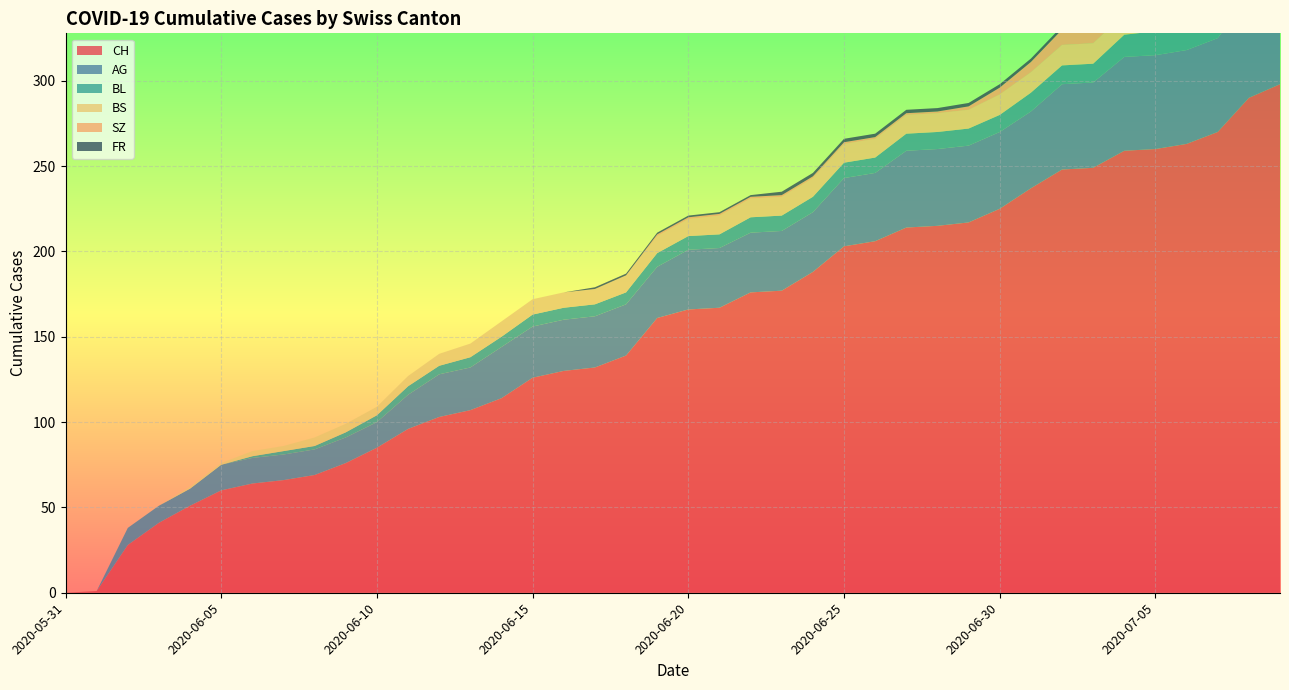

Reading left to right, extract all data points from this chart.

CH: 2020-05-31=0	2020-06-01=1	2020-06-02=28	2020-06-03=41	2020-06-04=51	2020-06-05=60	2020-06-06=64	2020-06-07=66	2020-06-08=69	2020-06-09=76	2020-06-10=85	2020-06-11=96	2020-06-12=103	2020-06-13=107	2020-06-14=114	2020-06-15=126	2020-06-16=130	2020-06-17=132	2020-06-18=139	2020-06-19=161	2020-06-20=166	2020-06-21=167	2020-06-22=176	2020-06-23=177	2020-06-24=188	2020-06-25=203	2020-06-26=206	2020-06-27=214	2020-06-28=215	2020-06-29=217	2020-06-30=225	2020-07-01=237	2020-07-02=248	2020-07-03=249	2020-07-04=259	2020-07-05=260	2020-07-06=263	2020-07-07=270	2020-07-08=290	2020-07-09=298
AG: 2020-05-31=0	2020-06-01=0	2020-06-02=10	2020-06-03=10	2020-06-04=10	2020-06-05=15	2020-06-06=15	2020-06-07=15	2020-06-08=15	2020-06-09=15	2020-06-10=15	2020-06-11=20	2020-06-12=25	2020-06-13=25	2020-06-14=30	2020-06-15=30	2020-06-16=30	2020-06-17=30	2020-06-18=30	2020-06-19=30	2020-06-20=35	2020-06-21=35	2020-06-22=35	2020-06-23=35	2020-06-24=35	2020-06-25=40	2020-06-26=40	2020-06-27=45	2020-06-28=45	2020-06-29=45	2020-06-30=45	2020-07-01=45	2020-07-02=50	2020-07-03=50	2020-07-04=55	2020-07-05=55	2020-07-06=55	2020-07-07=55	2020-07-08=60	2020-07-09=65
BL: 2020-05-31=0	2020-06-01=0	2020-06-02=0	2020-06-03=0	2020-06-04=0	2020-06-05=0	2020-06-06=1	2020-06-07=2	2020-06-08=2	2020-06-09=3	2020-06-10=4	2020-06-11=5	2020-06-12=5	2020-06-13=6	2020-06-14=6	2020-06-15=7	2020-06-16=7	2020-06-17=7	2020-06-18=7	2020-06-19=8	2020-06-20=8	2020-06-21=8	2020-06-22=9	2020-06-23=9	2020-06-24=9	2020-06-25=9	2020-06-26=9	2020-06-27=10	2020-06-28=10	2020-06-29=10	2020-06-30=10	2020-07-01=11	2020-07-02=11	2020-07-03=11	2020-07-04=13	2020-07-05=14	2020-07-06=16	2020-07-07=18	2020-07-08=19	2020-07-09=20
BS: 2020-05-31=0	2020-06-01=0	2020-06-02=0	2020-06-03=0	2020-06-04=1	2020-06-05=1	2020-06-06=3	2020-06-07=3	2020-06-08=5	2020-06-09=5	2020-06-10=5	2020-06-11=6	2020-06-12=7	2020-06-13=8	2020-06-14=9	2020-06-15=9	2020-06-16=9	2020-06-17=9	2020-06-18=10	2020-06-19=10	2020-06-20=10	2020-06-21=11	2020-06-22=11	2020-06-23=11	2020-06-24=11	2020-06-25=11	2020-06-26=11	2020-06-27=11	2020-06-28=11	2020-06-29=11	2020-06-30=12	2020-07-01=12	2020-07-02=12	2020-07-03=12	2020-07-04=12	2020-07-05=12	2020-07-06=12	2020-07-07=12	2020-07-08=12	2020-07-09=12
SZ: 2020-05-31=0	2020-06-01=0	2020-06-02=0	2020-06-03=0	2020-06-04=0	2020-06-05=0	2020-06-06=0	2020-06-07=0	2020-06-08=0	2020-06-09=0	2020-06-10=0	2020-06-11=0	2020-06-12=0	2020-06-13=0	2020-06-14=0	2020-06-15=0	2020-06-16=0	2020-06-17=0	2020-06-18=0	2020-06-19=1	2020-06-20=1	2020-06-21=1	2020-06-22=1	2020-06-23=1	2020-06-24=1	2020-06-25=1	2020-06-26=1	2020-06-27=1	2020-06-28=1	2020-06-29=2	2020-06-30=4	2020-07-01=6	2020-07-02=9	2020-07-03=9	2020-07-04=9	2020-07-05=9	2020-07-06=9	2020-07-07=9	2020-07-08=17	2020-07-09=17
FR: 2020-05-31=0	2020-06-01=0	2020-06-02=0	2020-06-03=0	2020-06-04=0	2020-06-05=0	2020-06-06=0	2020-06-07=0	2020-06-08=0	2020-06-09=0	2020-06-10=0	2020-06-11=0	2020-06-12=0	2020-06-13=0	2020-06-14=0	2020-06-15=0	2020-06-16=0	2020-06-17=1	2020-06-18=1	2020-06-19=1	2020-06-20=1	2020-06-21=1	2020-06-22=1	2020-06-23=2	2020-06-24=2	2020-06-25=2	2020-06-26=2	2020-06-27=2	2020-06-28=2	2020-06-29=2	2020-06-30=2	2020-07-01=2	2020-07-02=2	2020-07-03=2	2020-07-04=2	2020-07-05=2	2020-07-06=2	2020-07-07=2	2020-07-08=2	2020-07-09=2